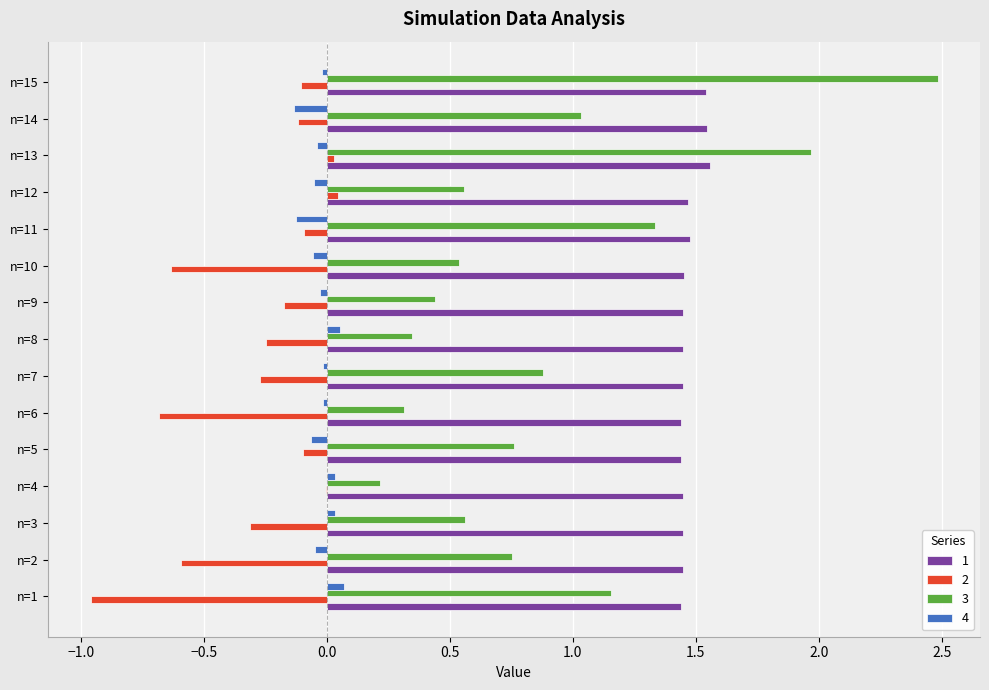

What is the maximum value shown in the chart?

2.5